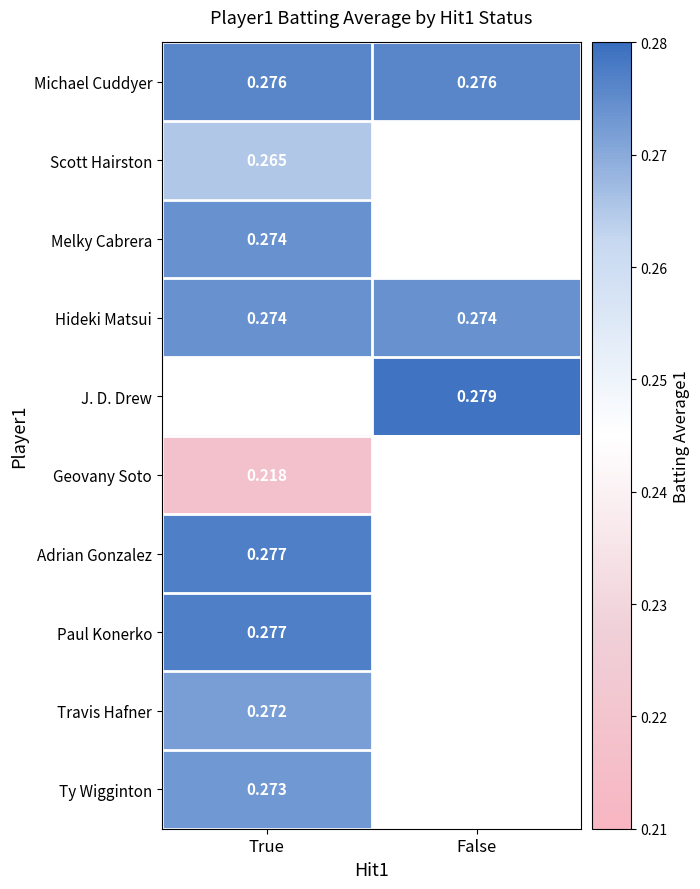

What is the minimum value shown in the chart?

0.2